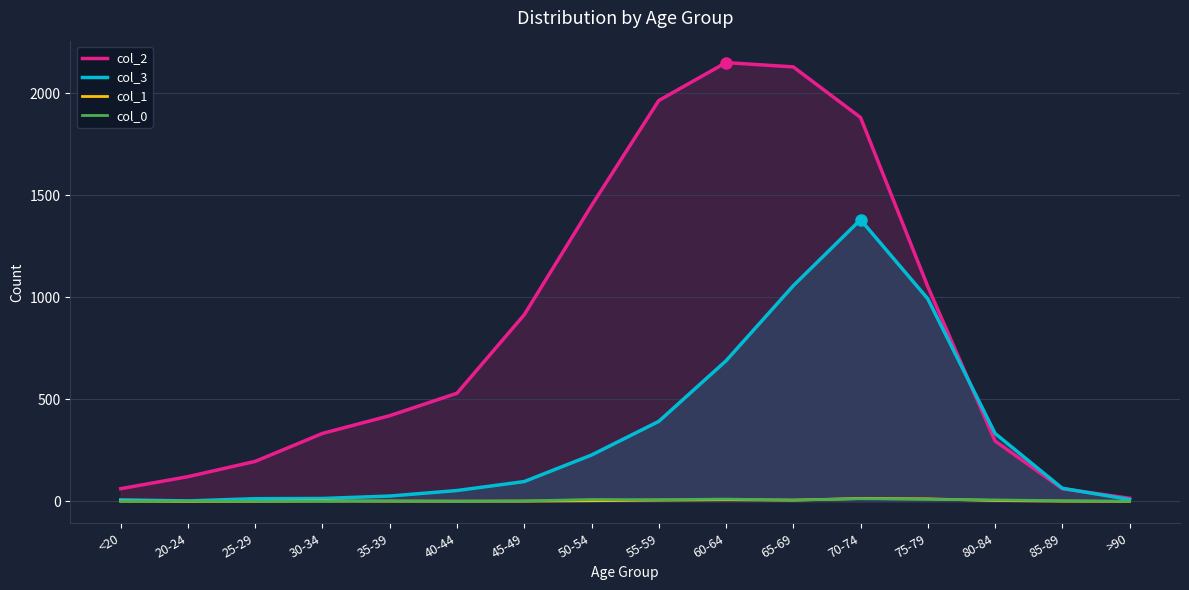

Does the chart display data point markers on the line(s)?

No